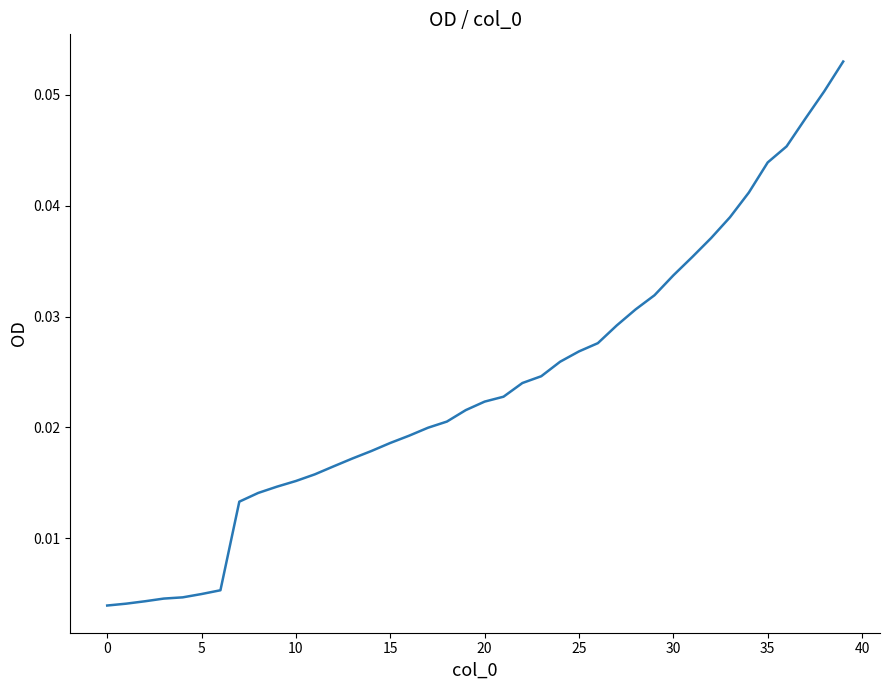

Does the chart display data point markers on the line(s)?

No